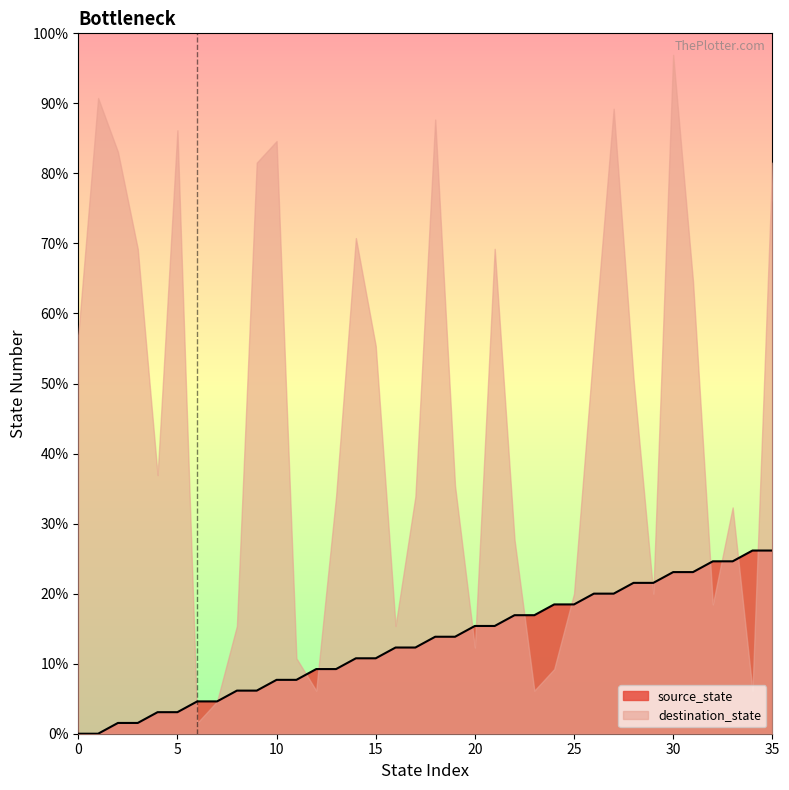

Between 24 and 21, which is larger?

24